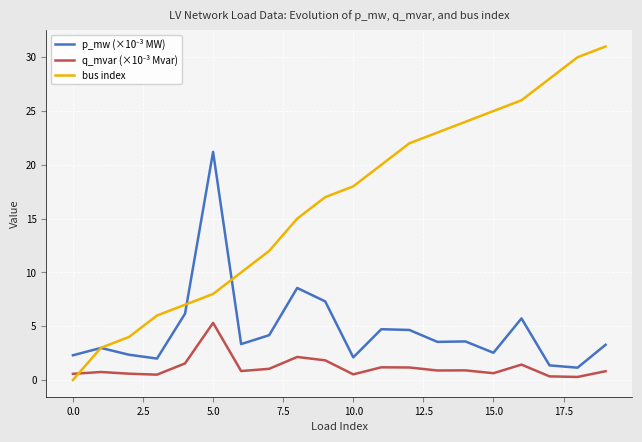

Which series has the widest spread of values?

bus index